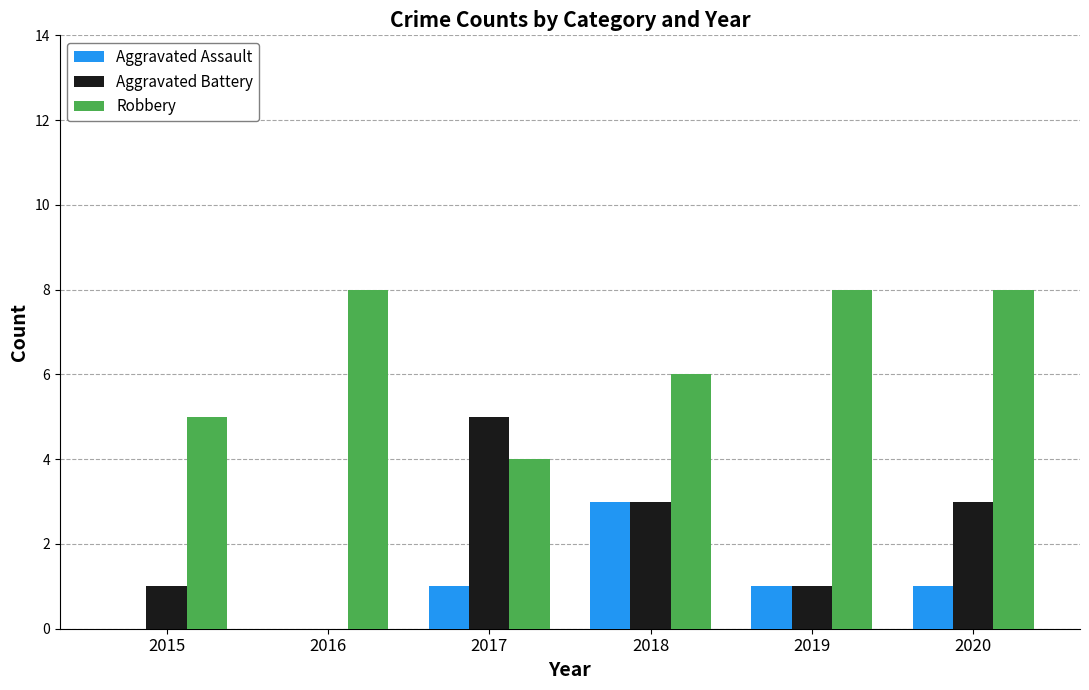

Is the value of Robbery at 2018 greater than the value of Aggravated Assault at 2015?

Yes